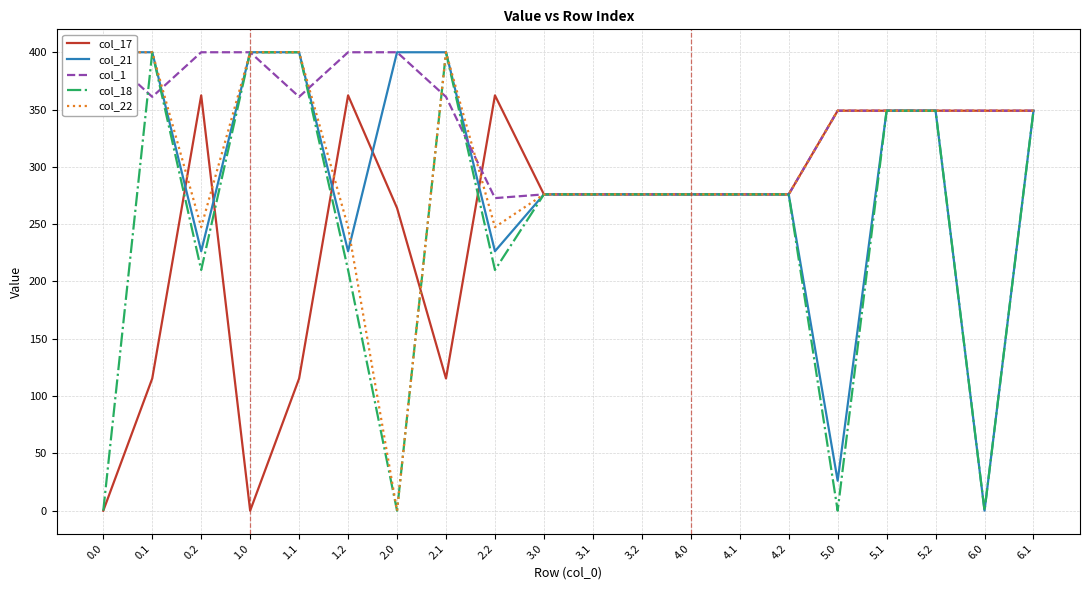

What is the highest value of the col_17 series?

362.4